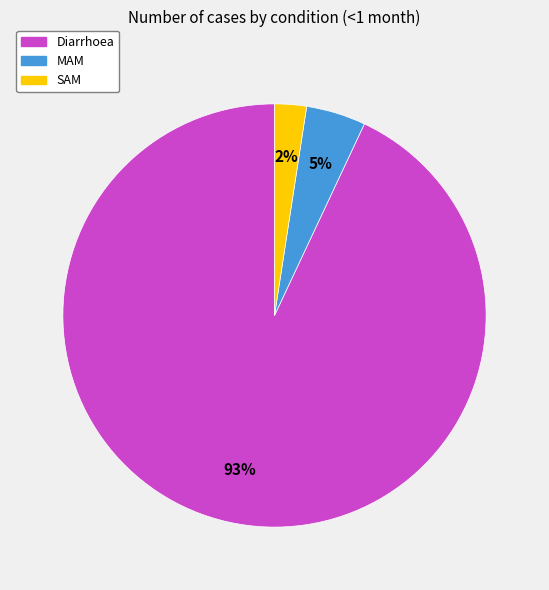

True or false: MAM accounts for 14% of the total.

False